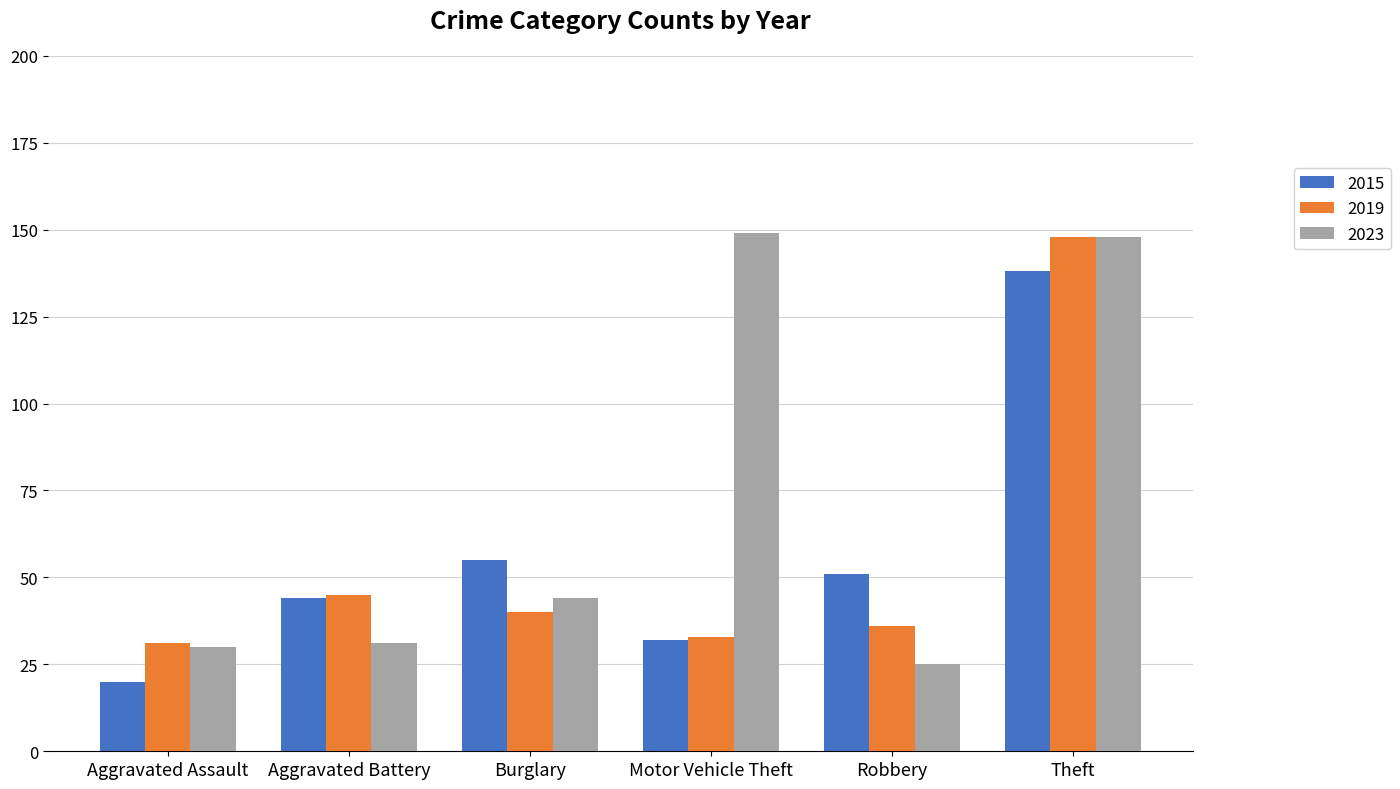

What is the label of the 1st bar from the right?

Theft